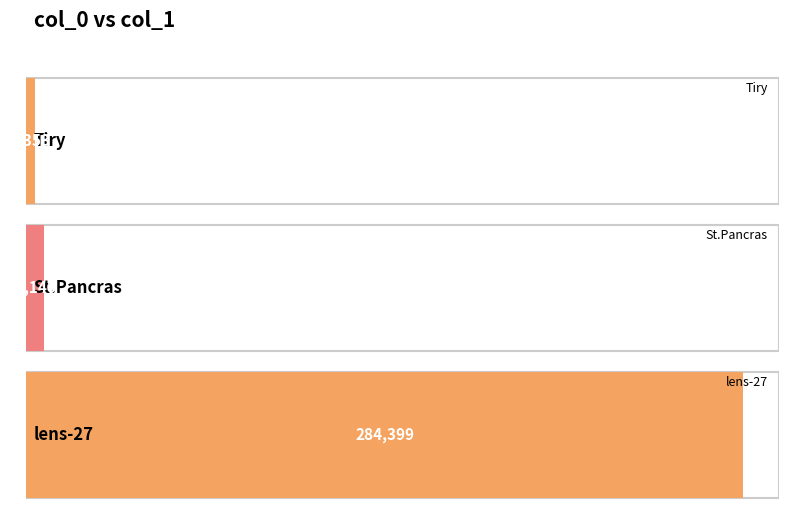

List the labels in order of value, smallest first.

Tiry, St.Pancras, lens-27